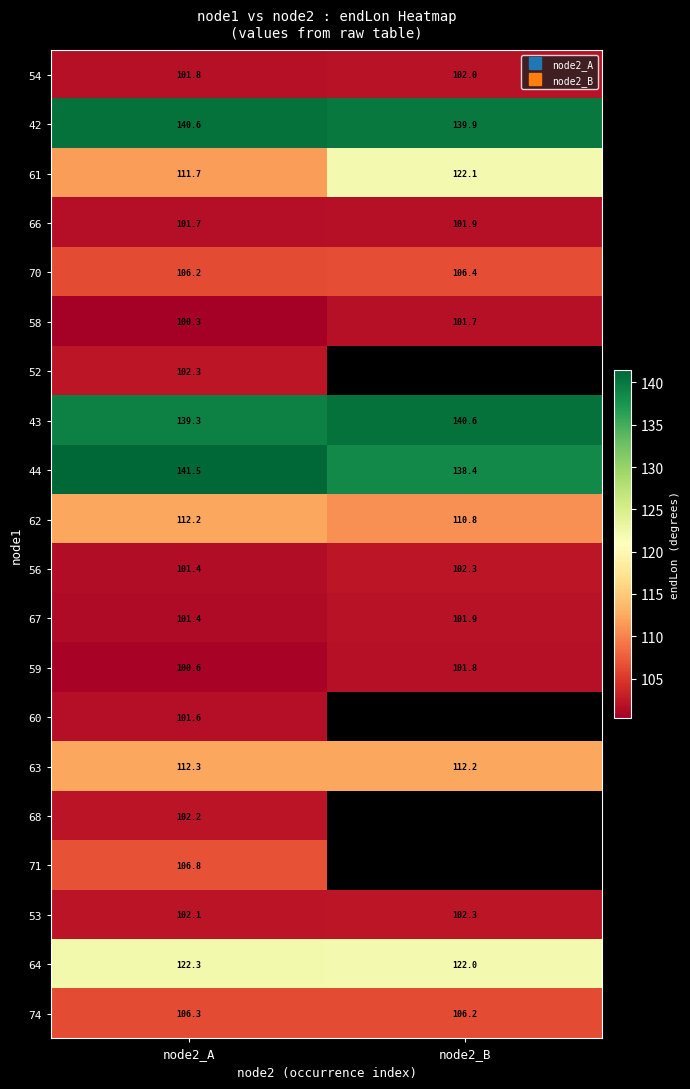

What is the spread (max minus min) of values at node2_A?

41.2